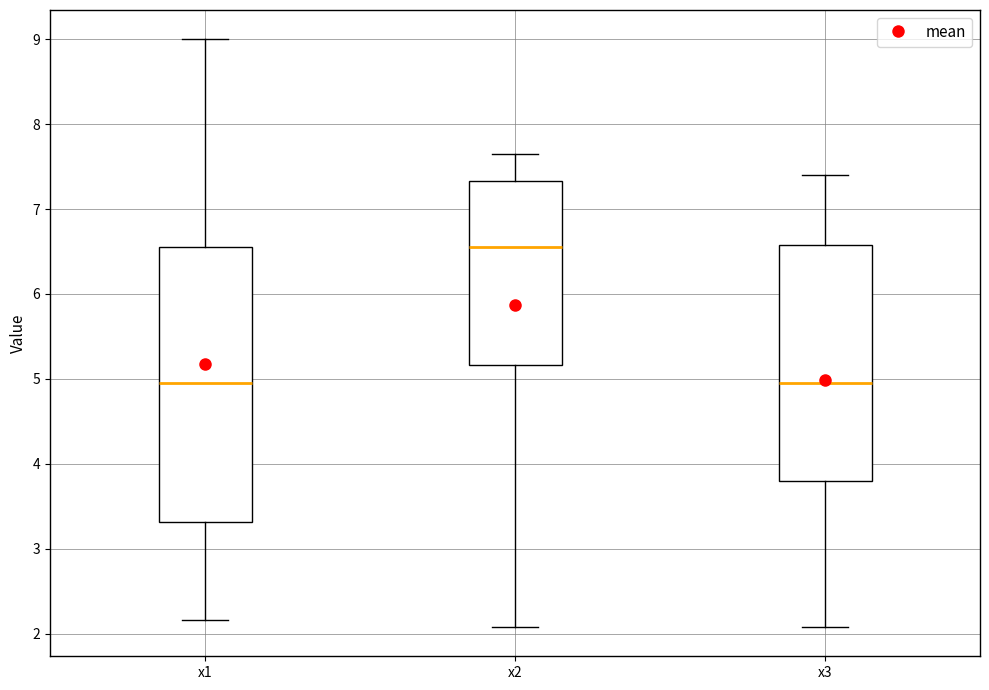

Where does the median line of the box for x1 sit on the y-axis? The values are not printed on the chart, so give them approximately, as read against the axis.

5.0